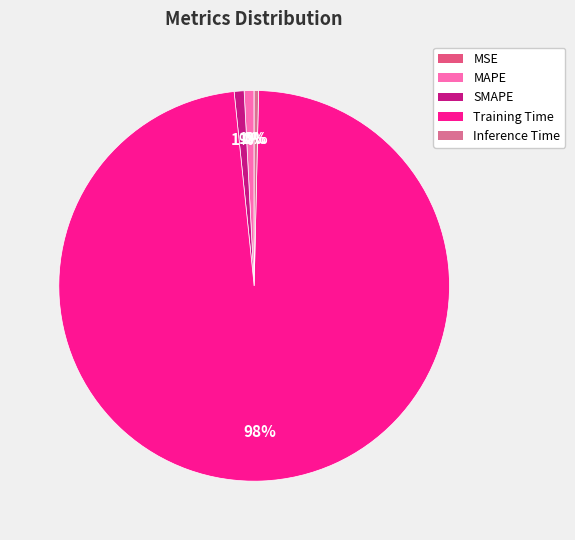

Do SMAPE and MAPE together represent more than half of the pie?

No